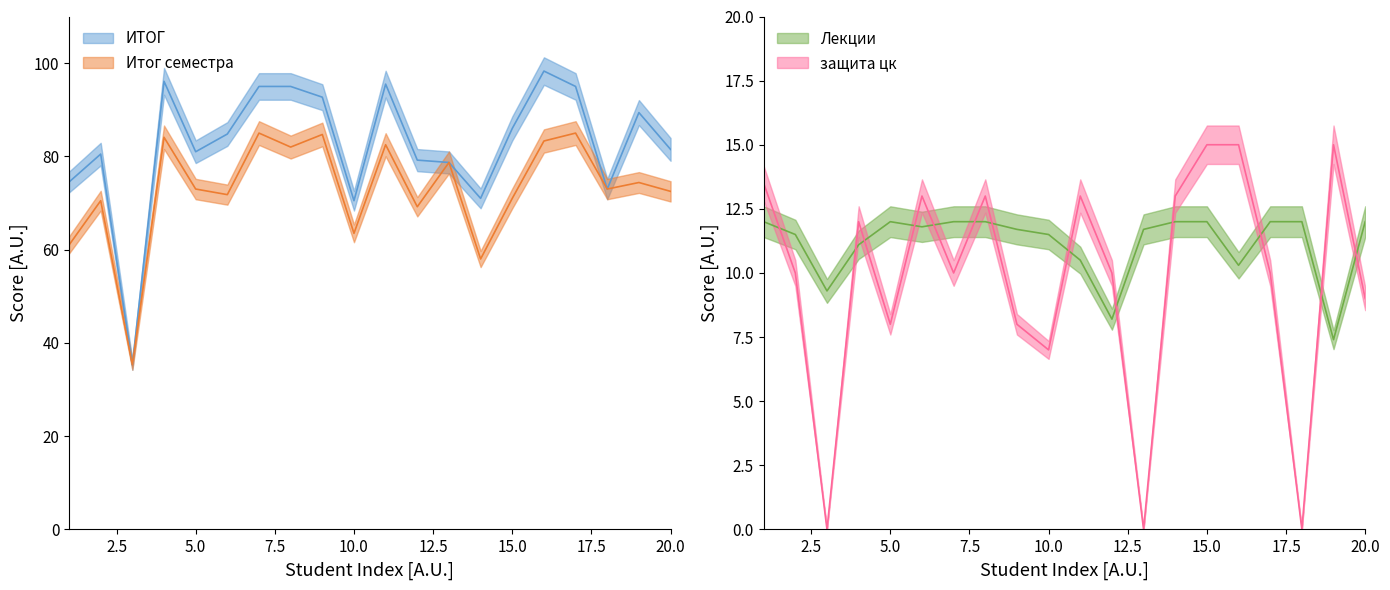

At which category does the chart reach its peak across all series?

16